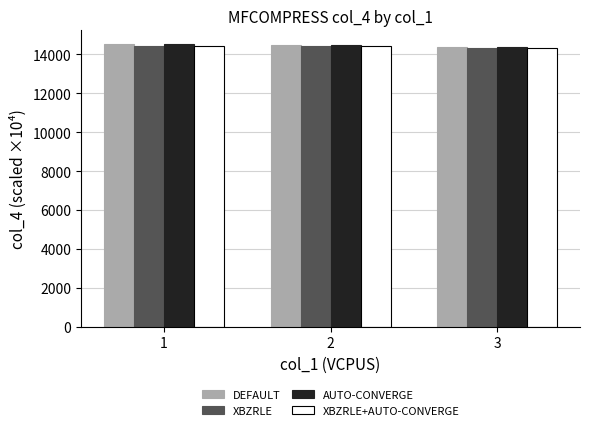

What is the total value across all series at 3?

57356.0